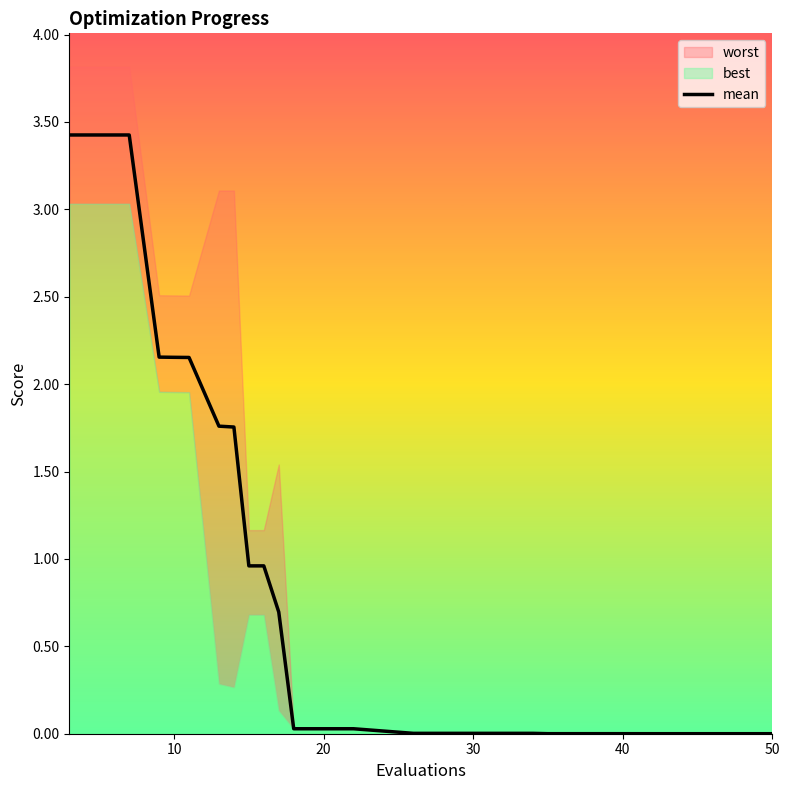

True or false: the data has more than 1 interior local peaks.

False